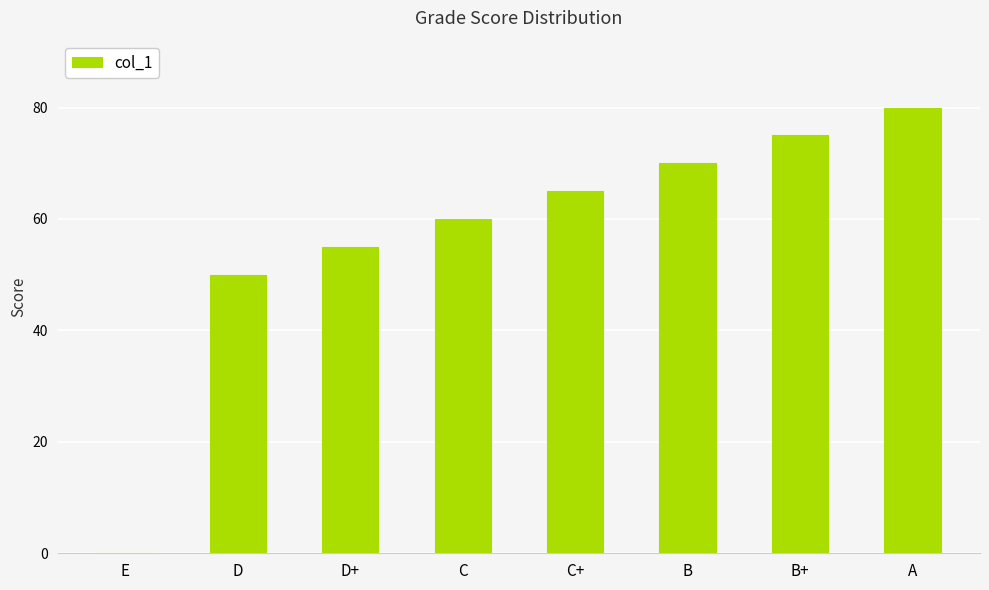

What is the change in value from D to D+?

+5